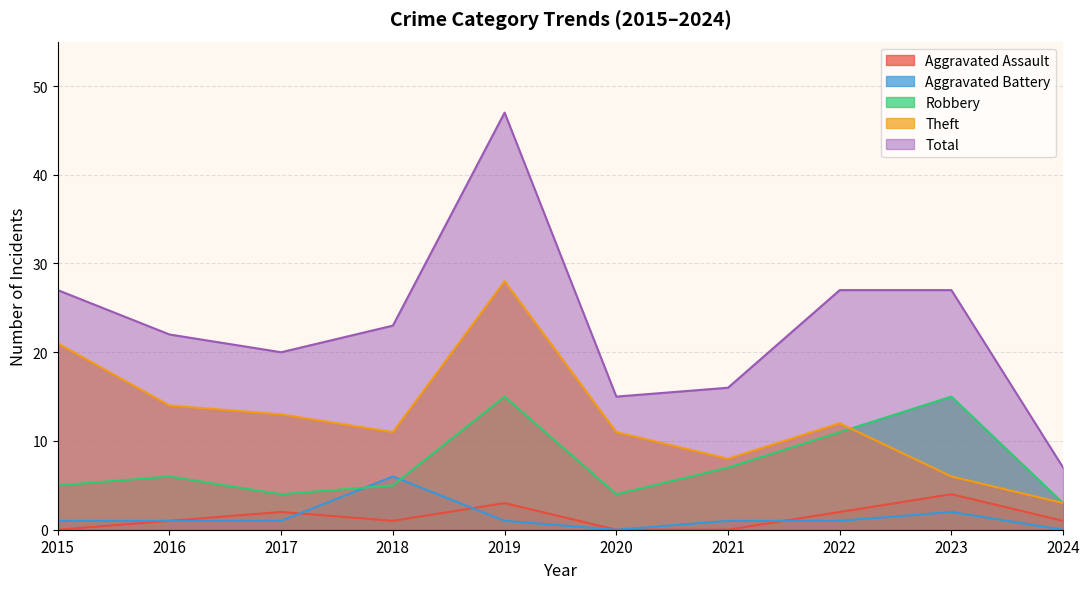

Is it true that Theft equals 4 at 2024?

False